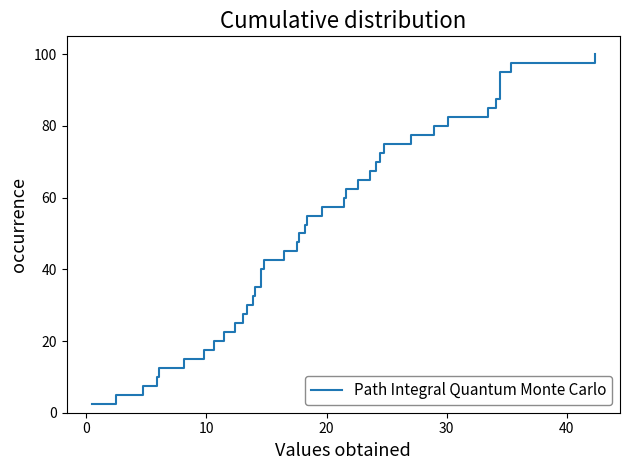

What is the greatest value displayed?

100.0